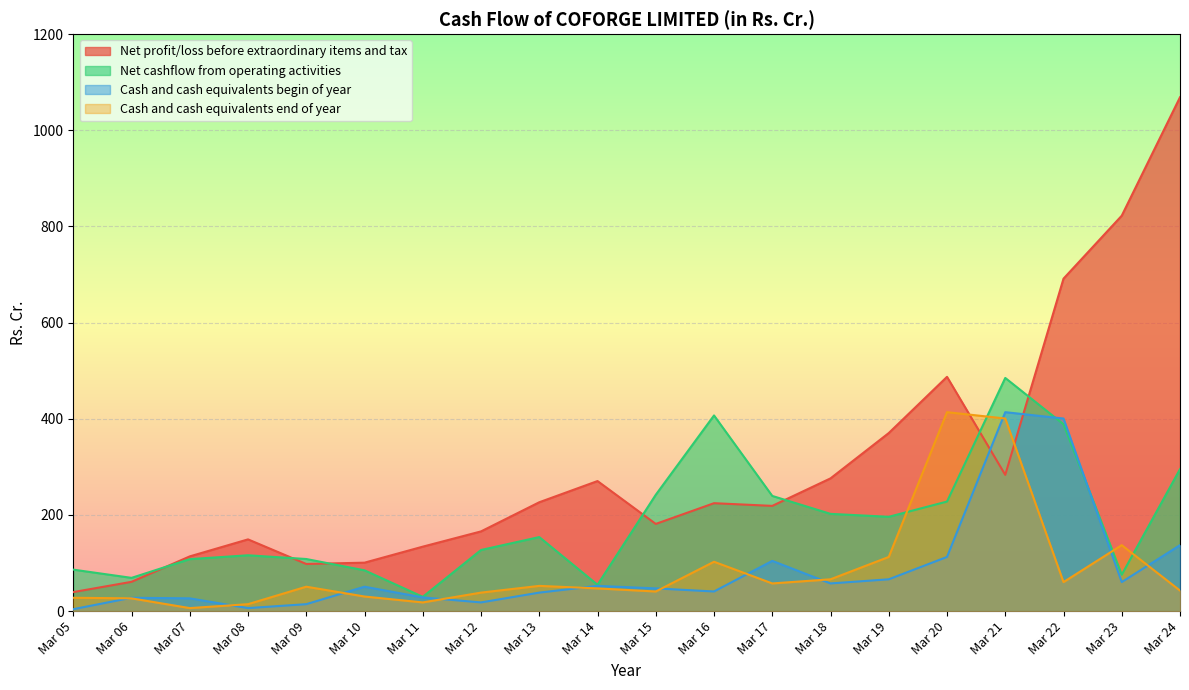

What is the approximate value of Cash and cash equivalents end of year at Mar 15?

40.9